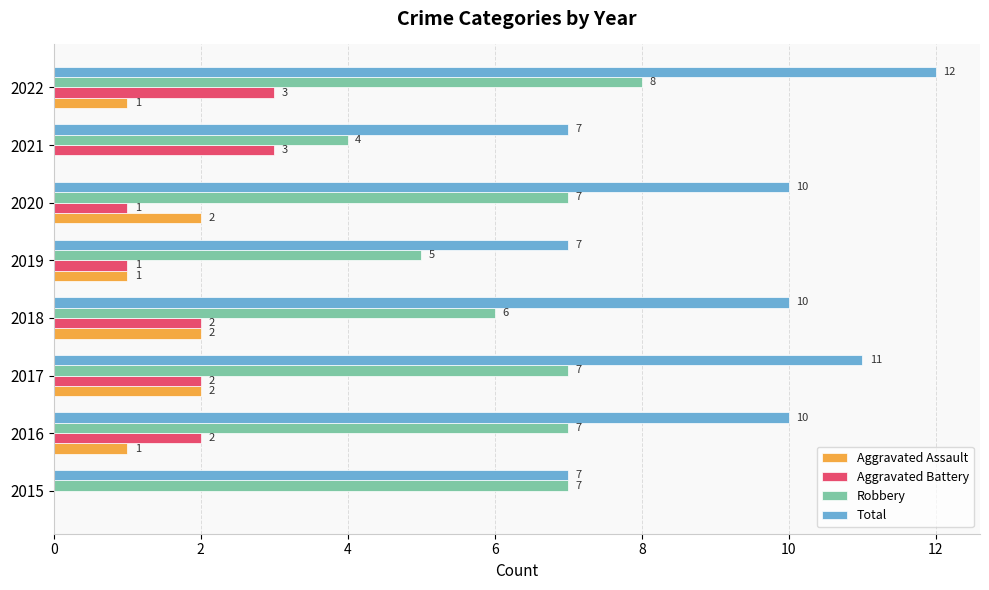

Which series has the largest total across all categories?

Total